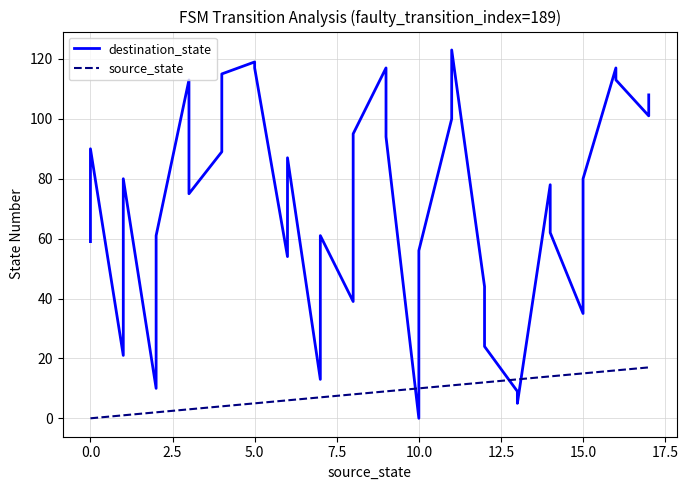

How many intersections are there between source_state and destination_state?

4